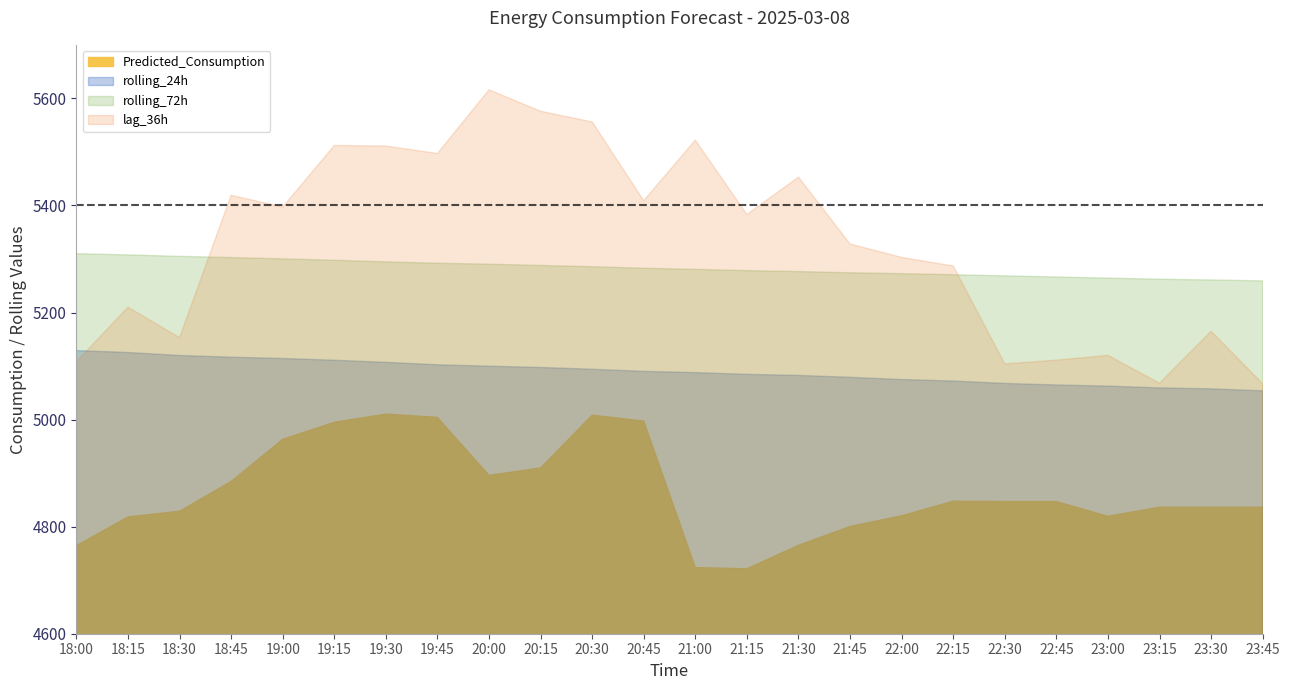

Is it true that Predicted_Consumption equals 3133.9 at 2025-03-08 19:30:00?

False